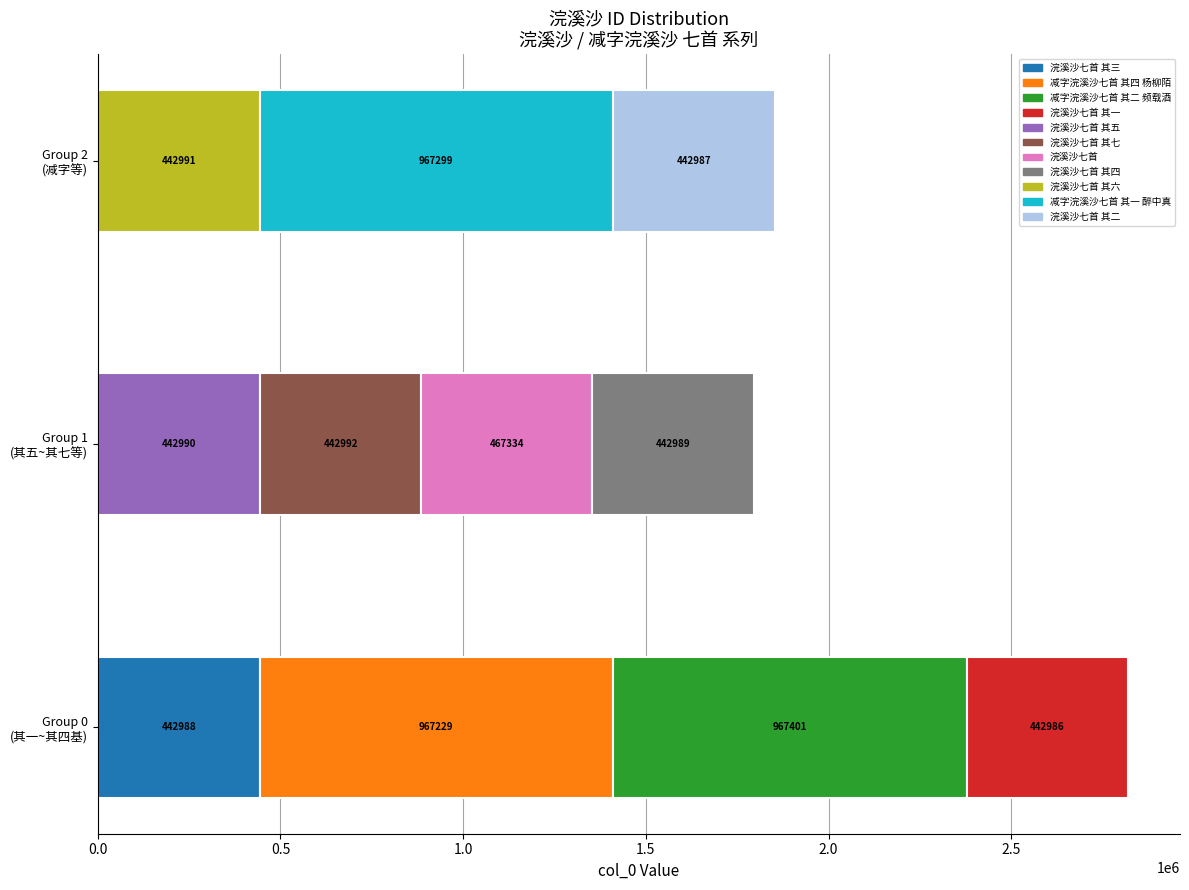

Which category has the lowest value across all series?

浣溪沙七首 其一